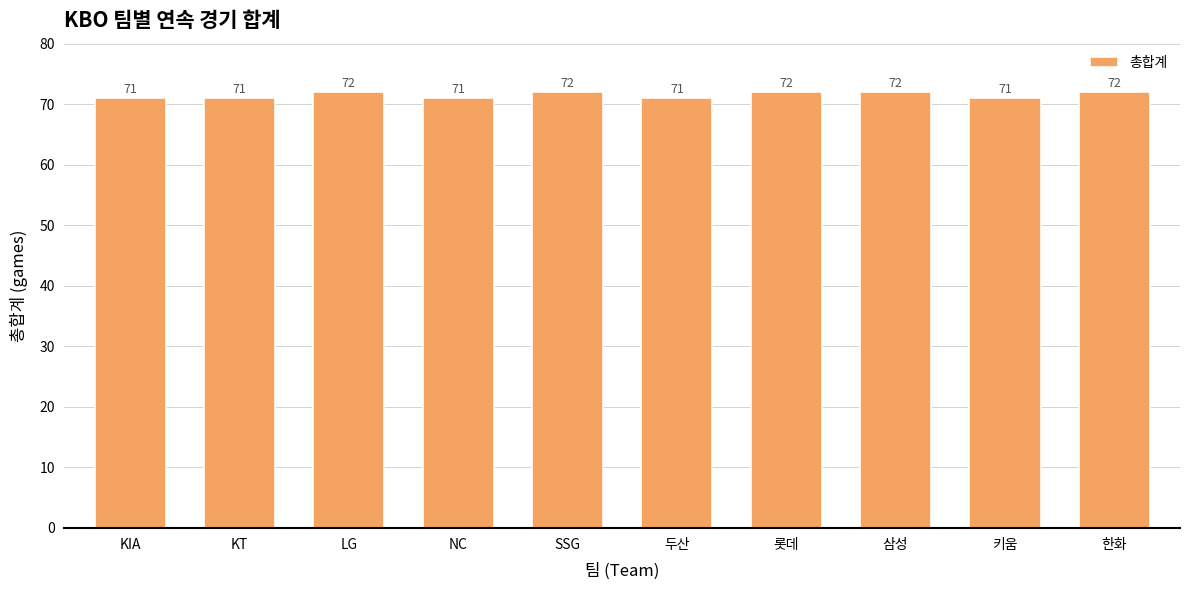

Between KIA and 삼성, which is larger?

삼성